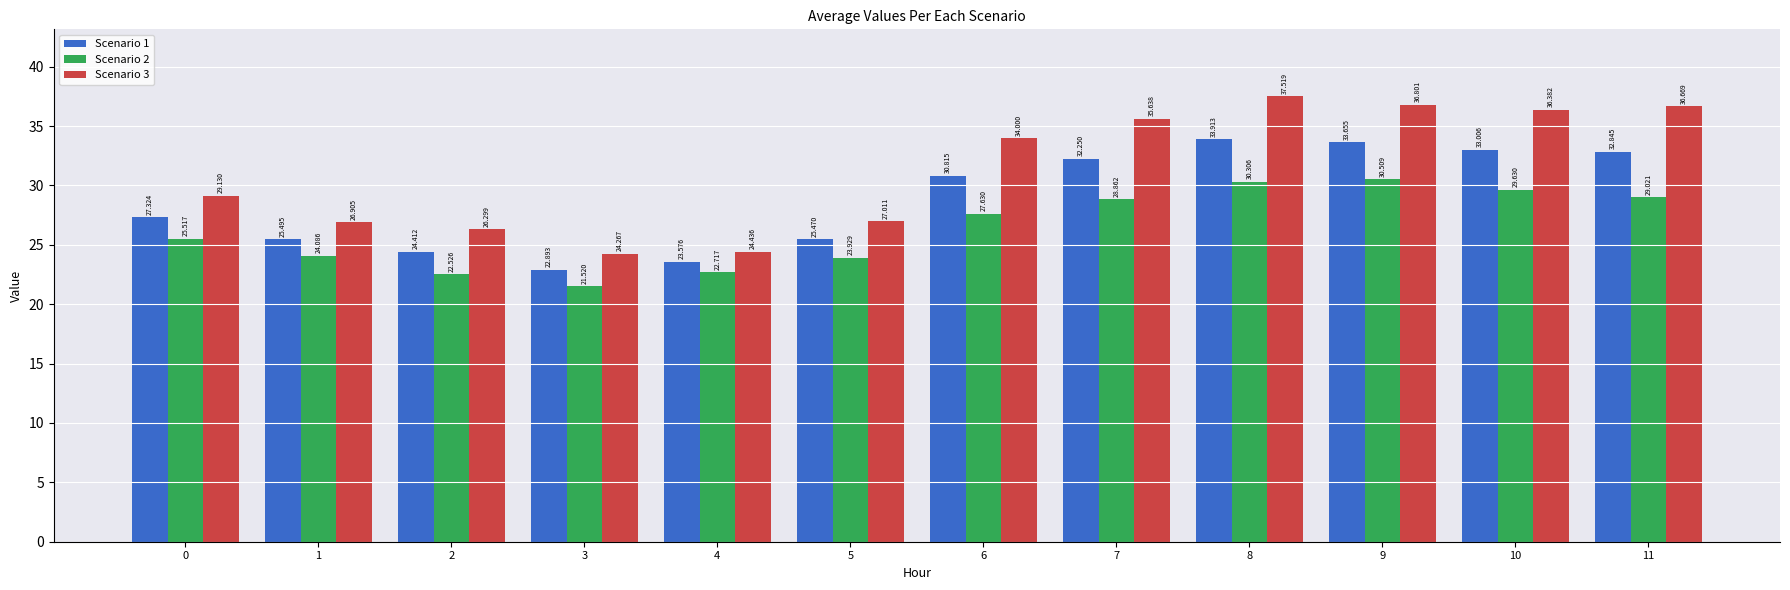

How many values in the Scenario 1 series exceed 30?

6